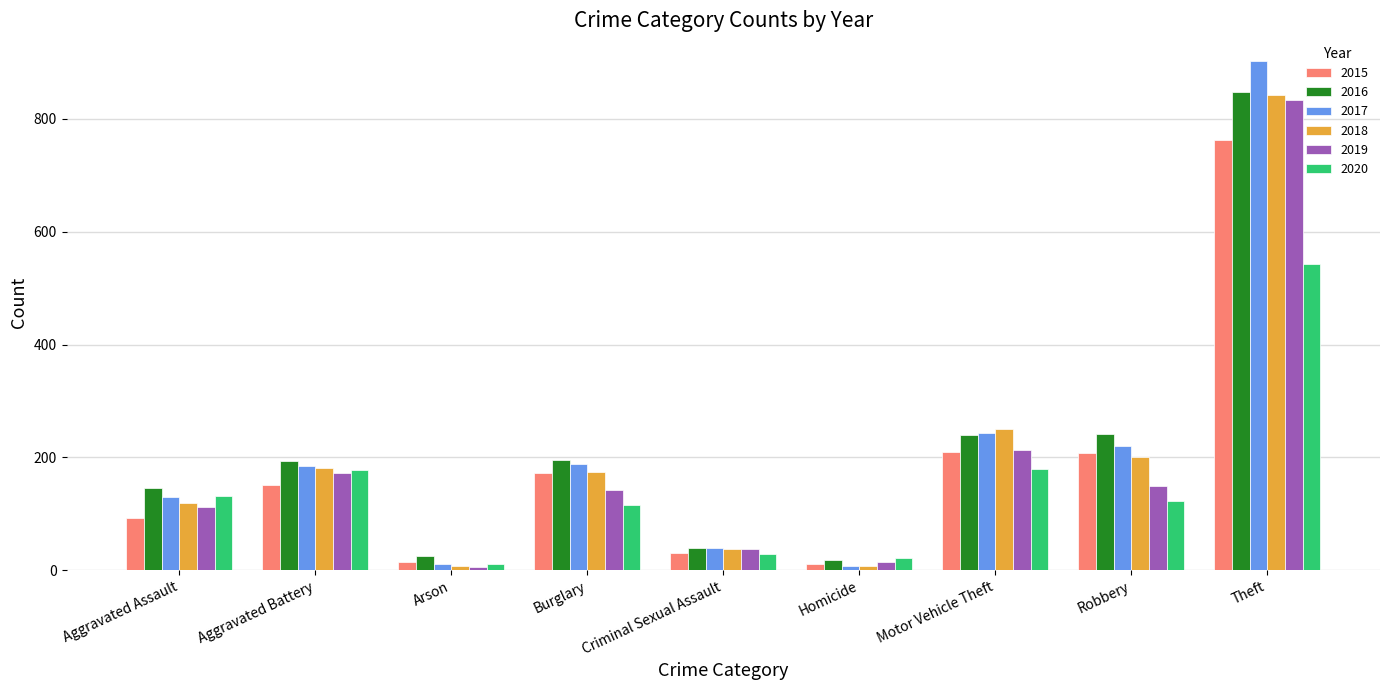

What is the total value across all series at Burglary?

989